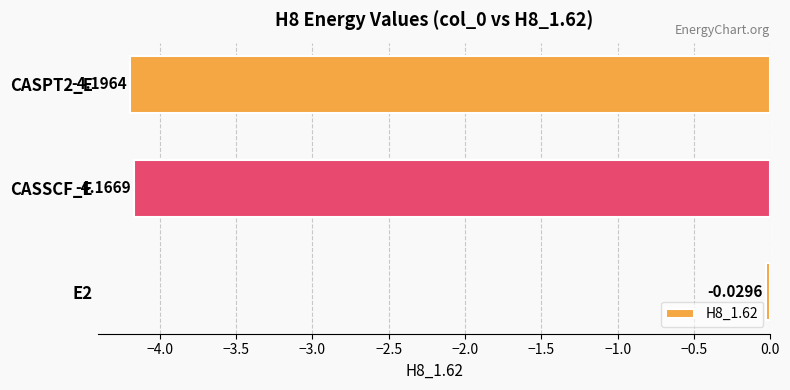

Are the bars horizontal?

Yes